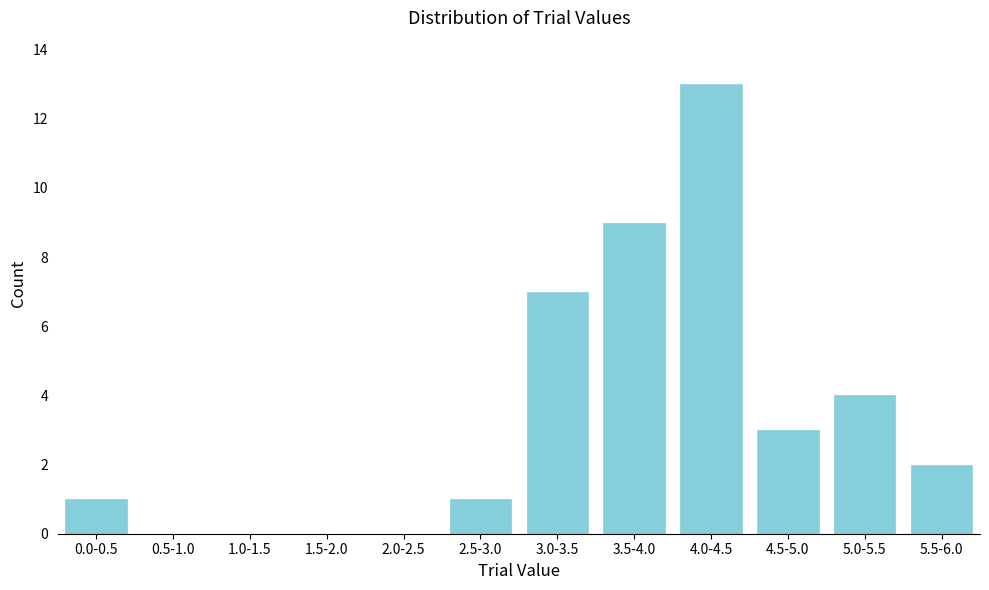

Reading right to left, what are all the values shown in this chart?

5.5-6.0=2	5.0-5.5=4	4.5-5.0=3	4.0-4.5=13	3.5-4.0=9	3.0-3.5=7	2.5-3.0=1	2.0-2.5=0	1.5-2.0=0	1.0-1.5=0	0.5-1.0=0	0.0-0.5=1